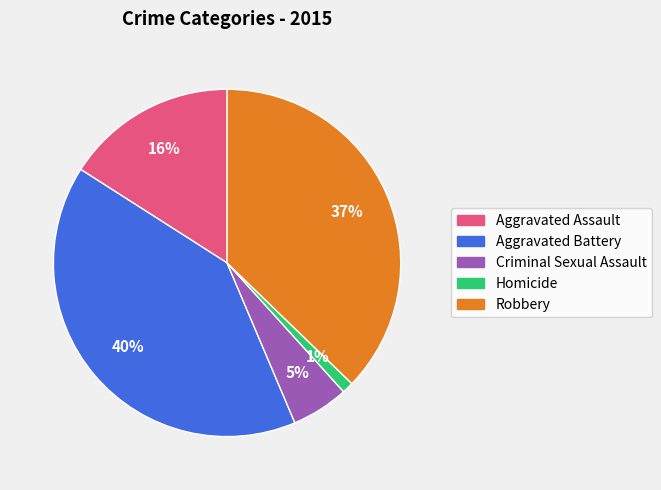

Does Criminal Sexual Assault account for over 50% of the chart?

No